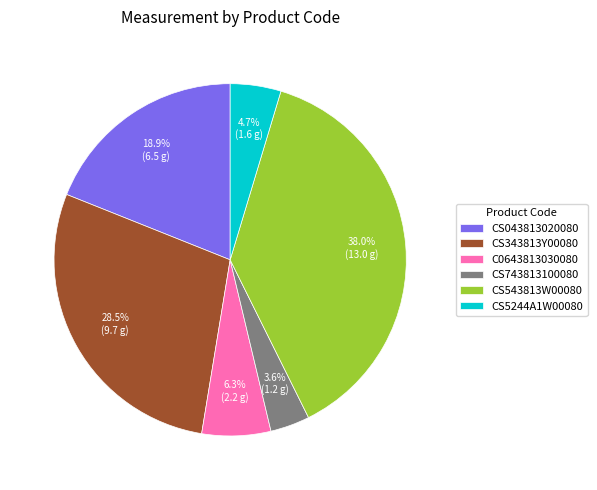

Rank the categories by value from highest to lowest.

CS543813W00080, CS343813Y00080, CS043813020080, C0643813030080, CS5244A1W00080, CS743813100080